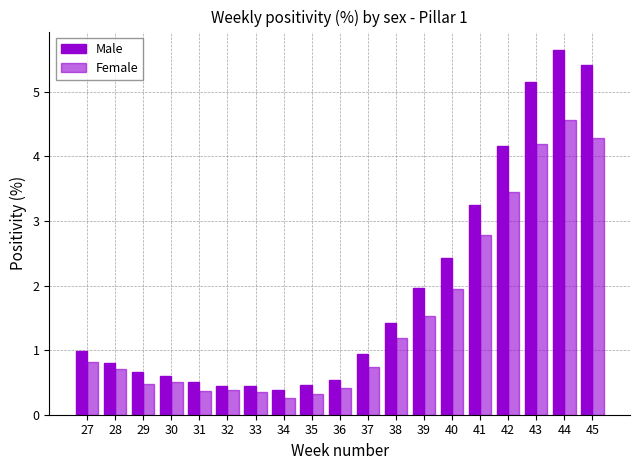

What value does the Female series have at 29?

0.5